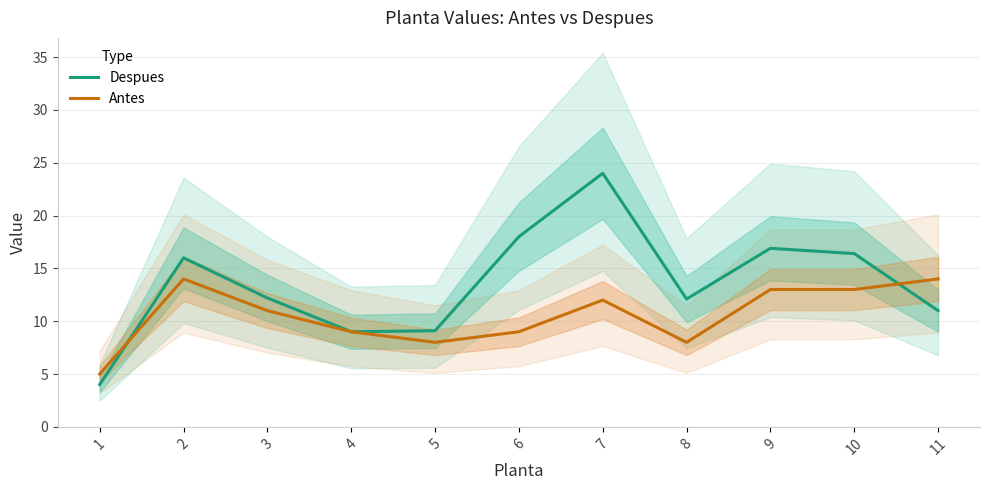

Rank the categories by Despues value from highest to lowest.

7, 6, 9, 10, 2, 3, 8, 11, 5, 4, 1